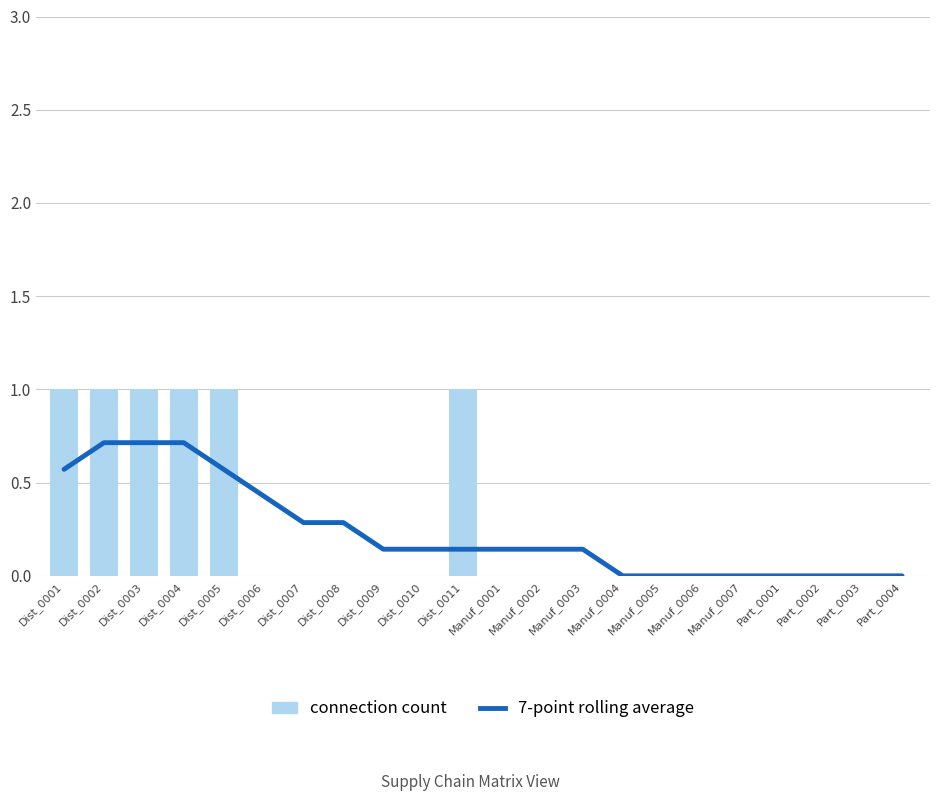

What position from the right is Dist_0004?

19